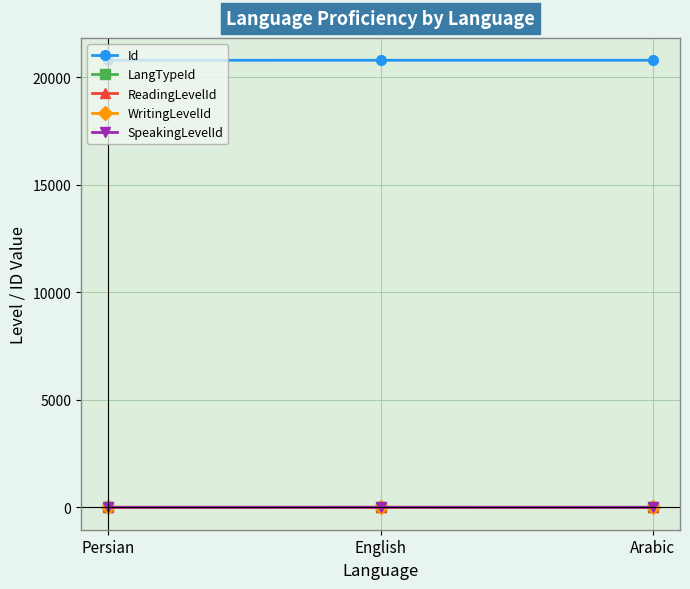

What is the value of the SpeakingLevelId point at the 1st from the left?

2